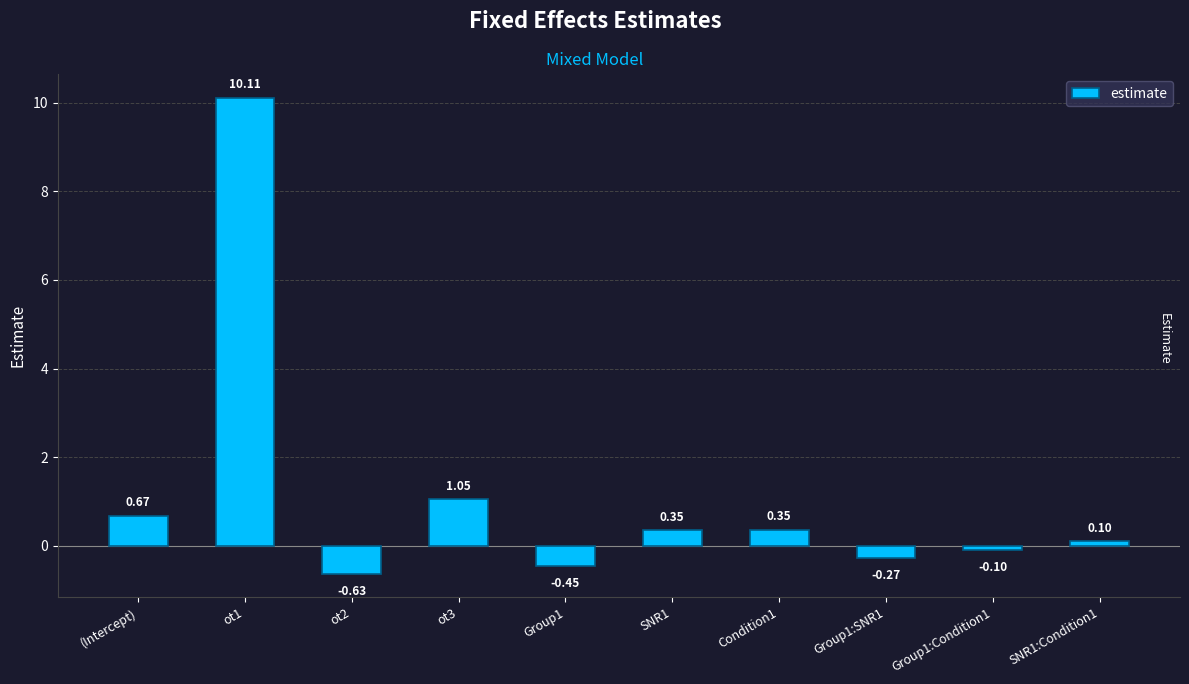

What is the difference between the second highest and second lowest values?

1.5